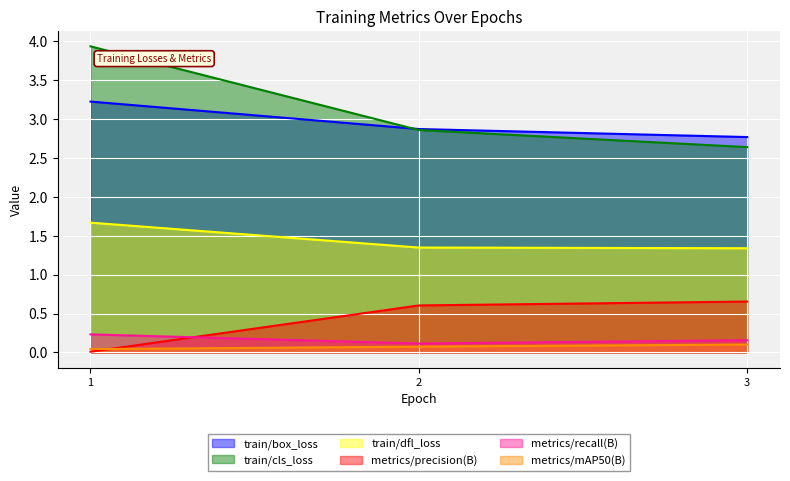

What are all the series names shown in the legend?

train/box_loss, train/cls_loss, train/dfl_loss, metrics/precision(B), metrics/recall(B), metrics/mAP50(B)